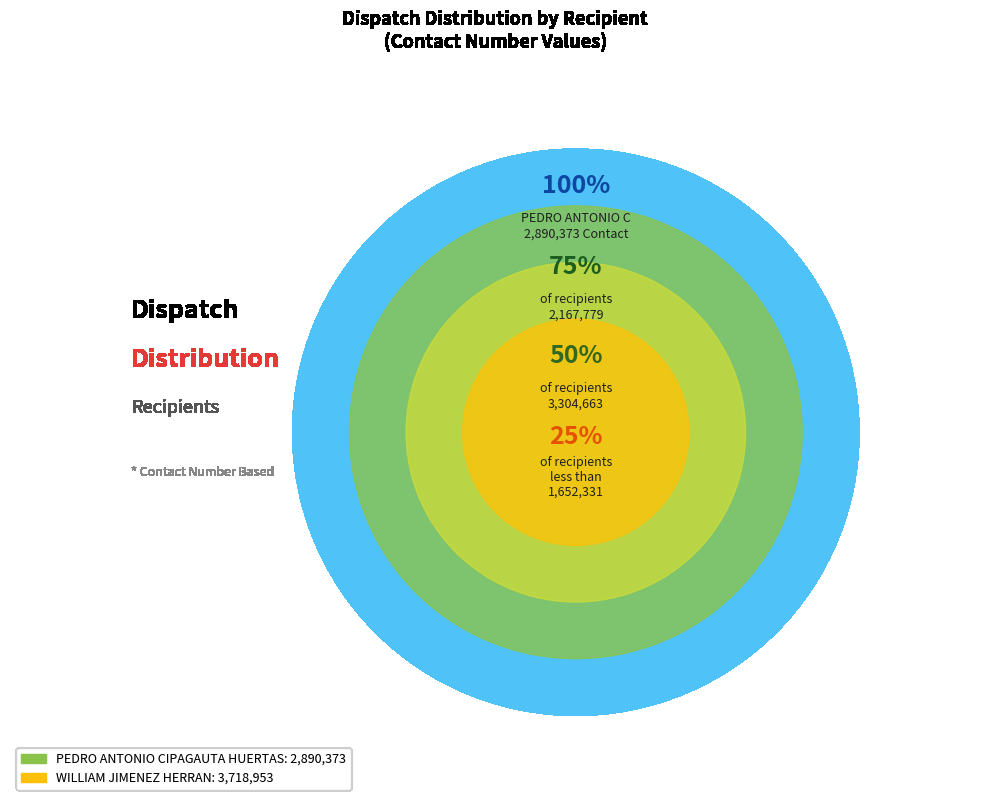

True or false: WILLIAM JIMENEZ HERRAN accounts for 56% of the total.

True